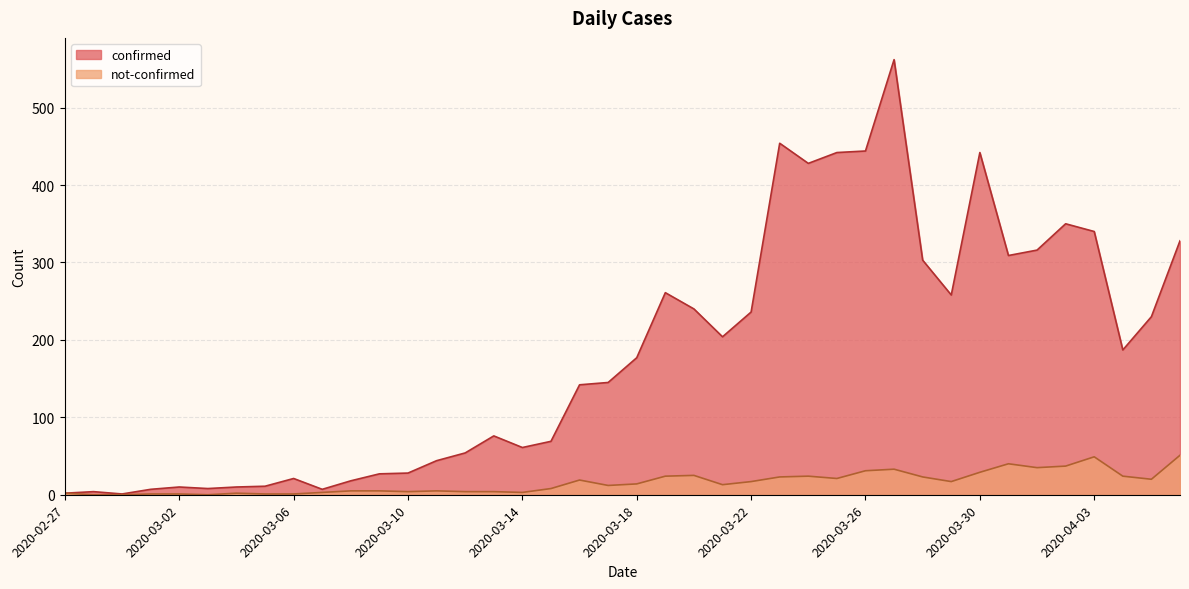

What is the sum of the not-confirmed values at 2020-03-05 and 2020-03-23?

24